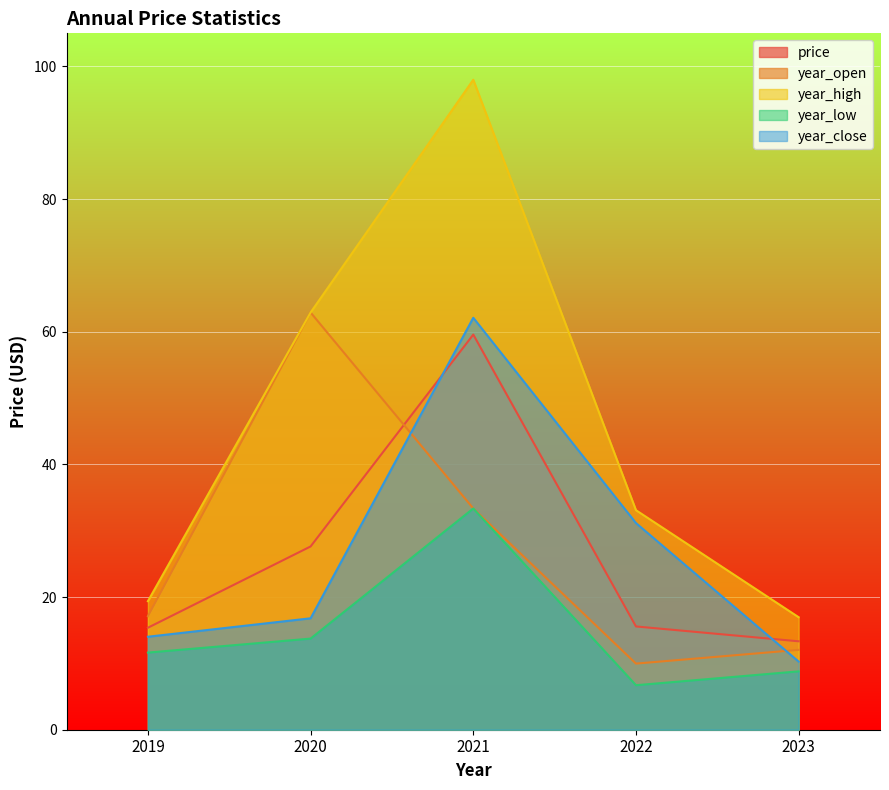

Reading left to right, transcribe all the data shown in this chart.

price: 2019=15.4	2020=27.6	2021=59.6	2022=15.6	2023=13.3
year_open: 2019=17.1	2020=62.9	2021=33.4	2022=10.0	2023=12.0
year_high: 2019=19.4	2020=62.9	2021=98.0	2022=33.1	2023=17.0
year_low: 2019=11.6	2020=13.7	2021=33.4	2022=6.7	2023=8.8
year_close: 2019=14.0	2020=16.8	2021=62.1	2022=31.2	2023=10.3